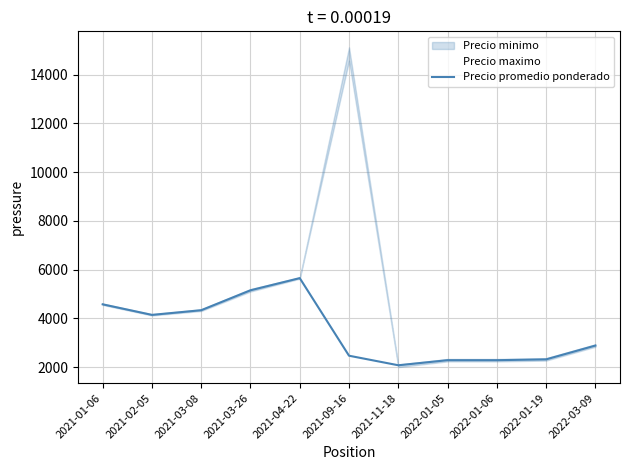

True or false: there are more than 1 points higher than both neighbors.

False